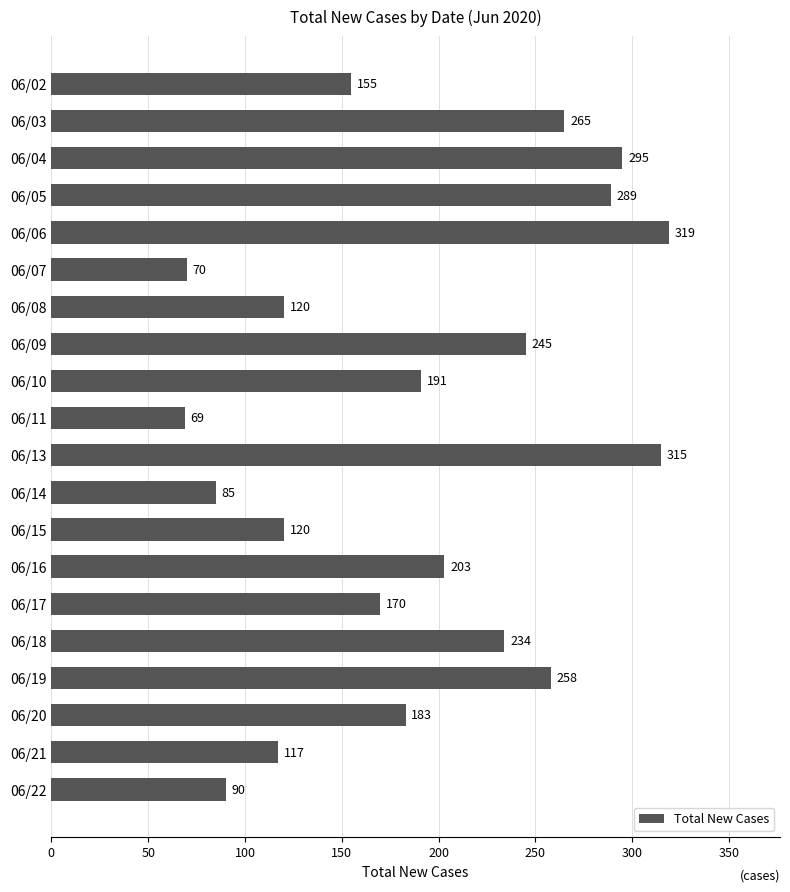

What is the value of the 8th bar from the top?

245